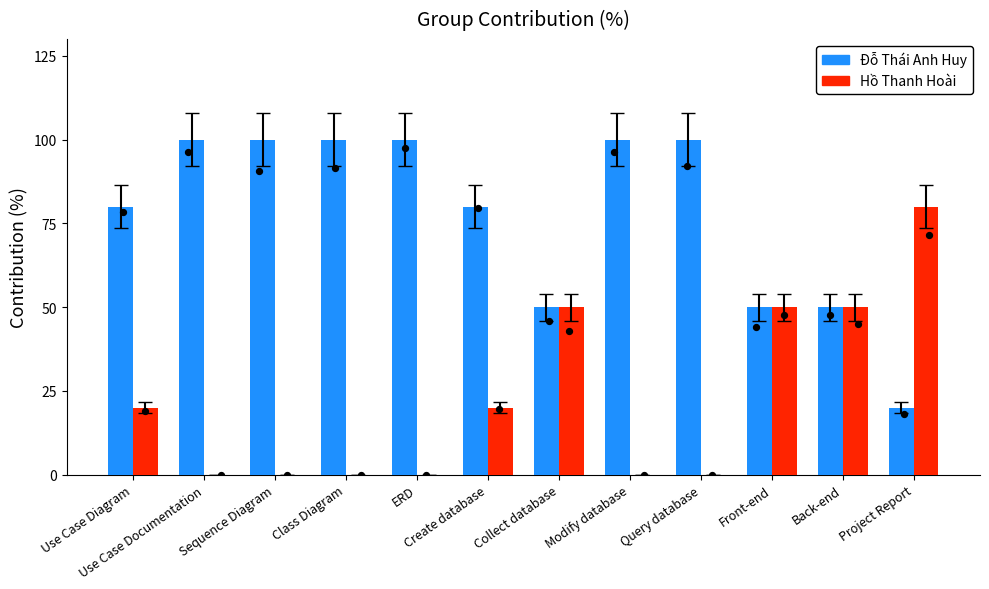

At how many categories does at least one series exceed 77?

9